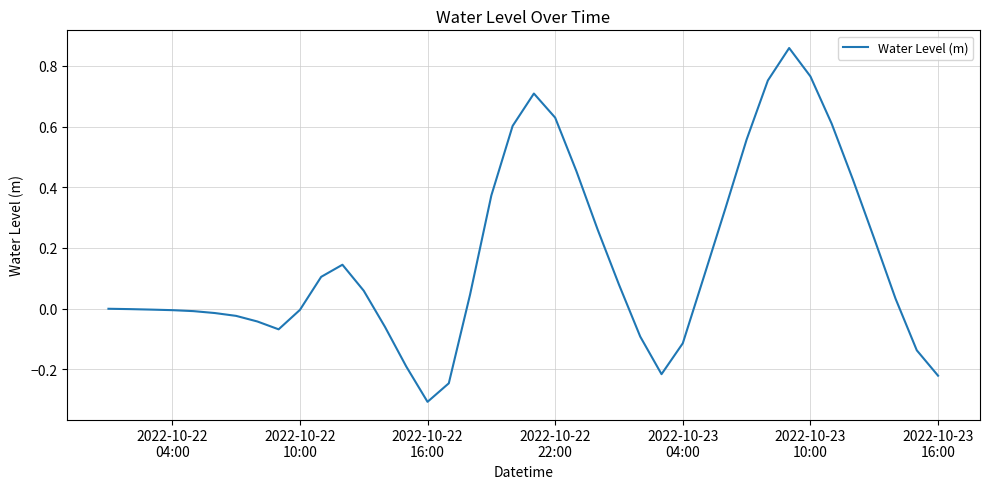

Is this an area chart (filled region under the line)?

No